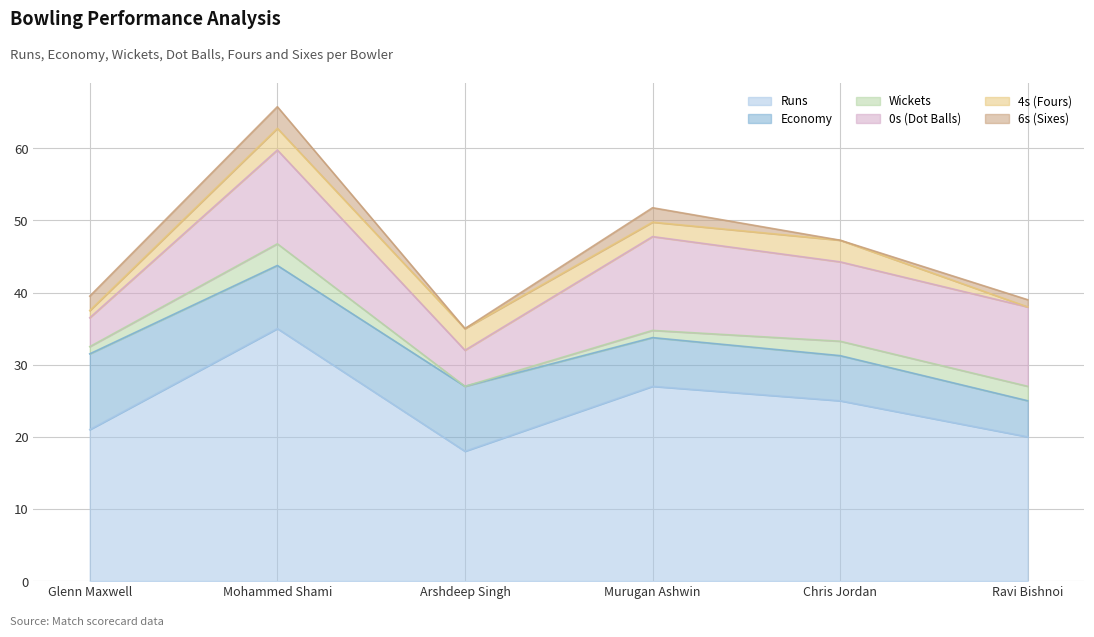

What is the label of the 2nd point from the right?

Chris Jordan